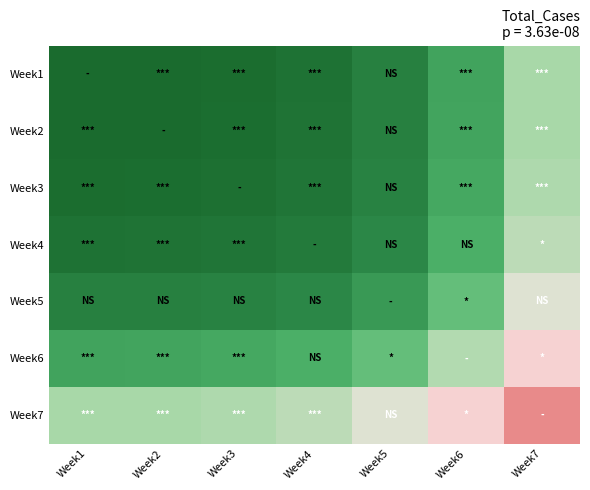

Which has a higher value, Week2 or Week4?

Week4